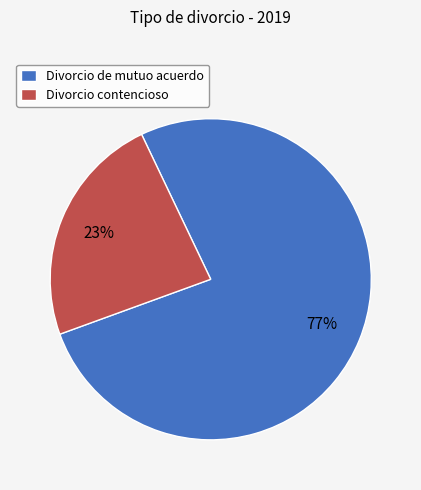

Rank the categories by value from lowest to highest.

Divorcio contencioso, Divorcio de mutuo acuerdo